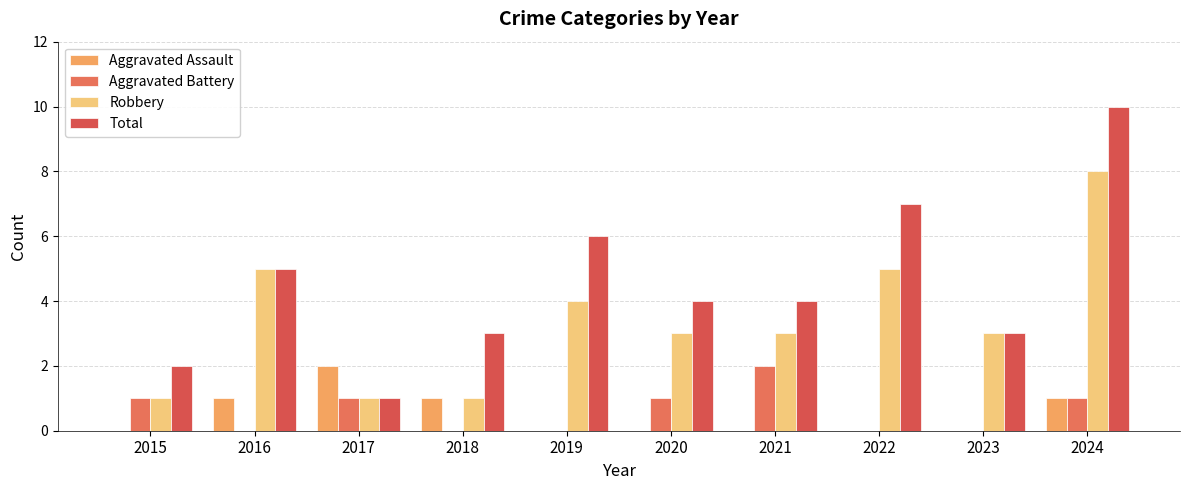

The Total series shows 7 at 2021. True or false?

False